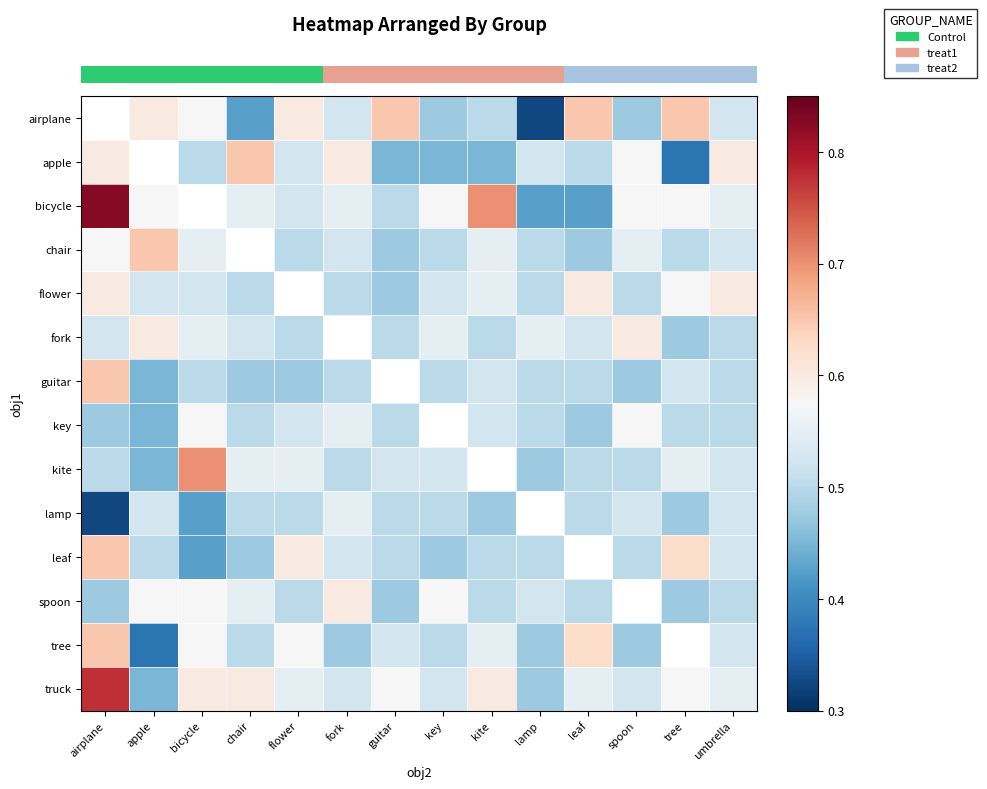

Which category has the lowest value across all series?

lamp